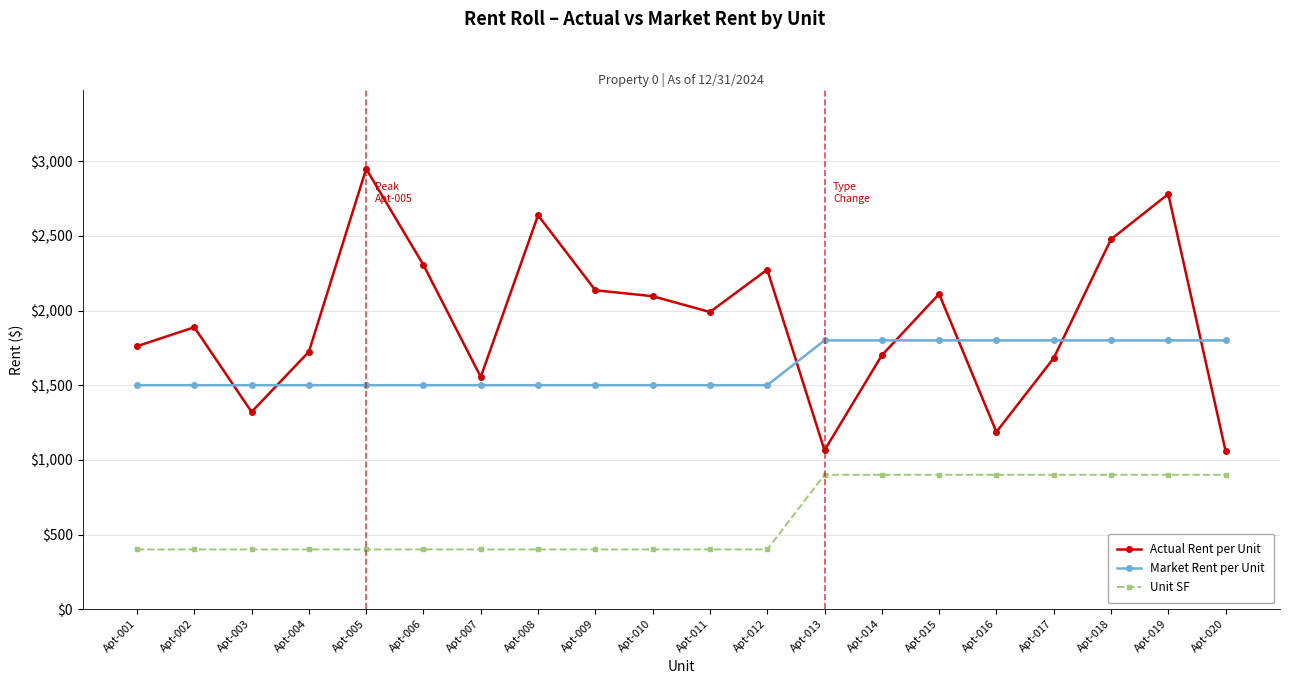

Between Apt-016 and Apt-019, which series saw the biggest shift?

Actual Rent per Unit